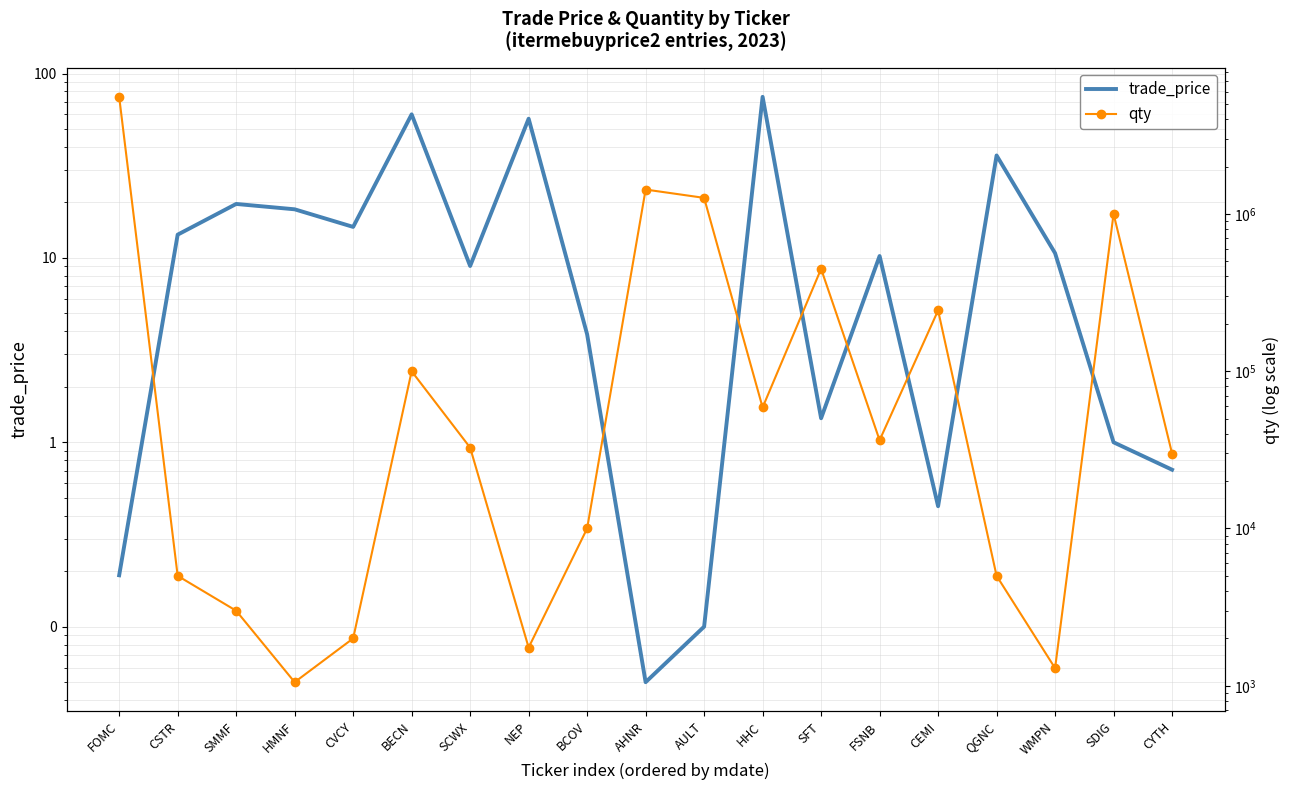

What is the greatest value displayed?

5548815.0